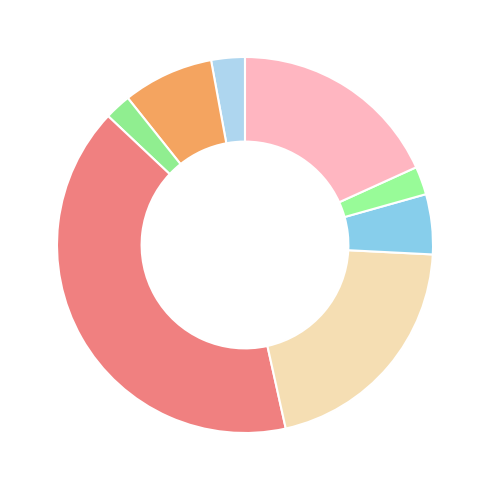

How many segments does this pie chart have?

8